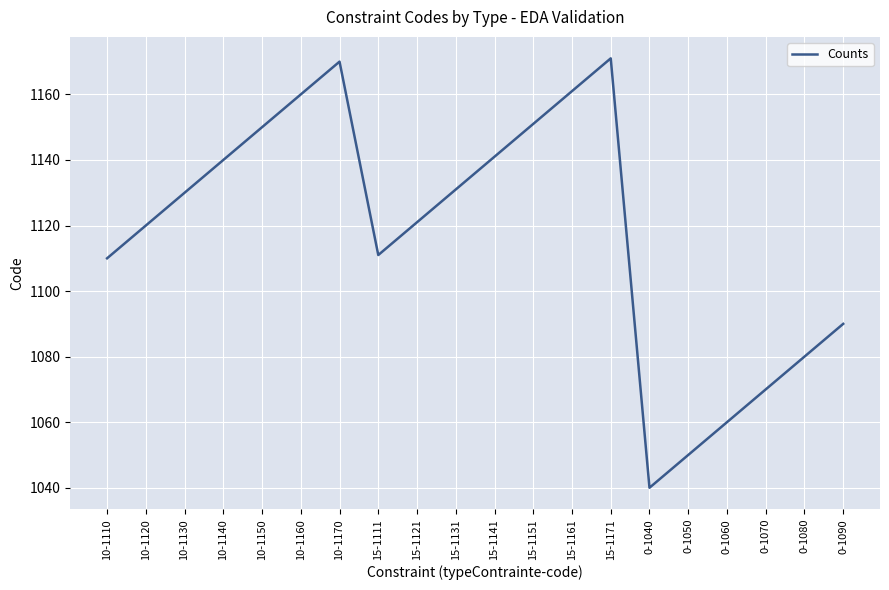

Reading left to right, transcribe all the data shown in this chart.

10-1110=1110	10-1120=1120	10-1130=1130	10-1140=1140	10-1150=1150	10-1160=1160	10-1170=1170	15-1111=1111	15-1121=1121	15-1131=1131	15-1141=1141	15-1151=1151	15-1161=1161	15-1171=1171	0-1040=1040	0-1050=1050	0-1060=1060	0-1070=1070	0-1080=1080	0-1090=1090